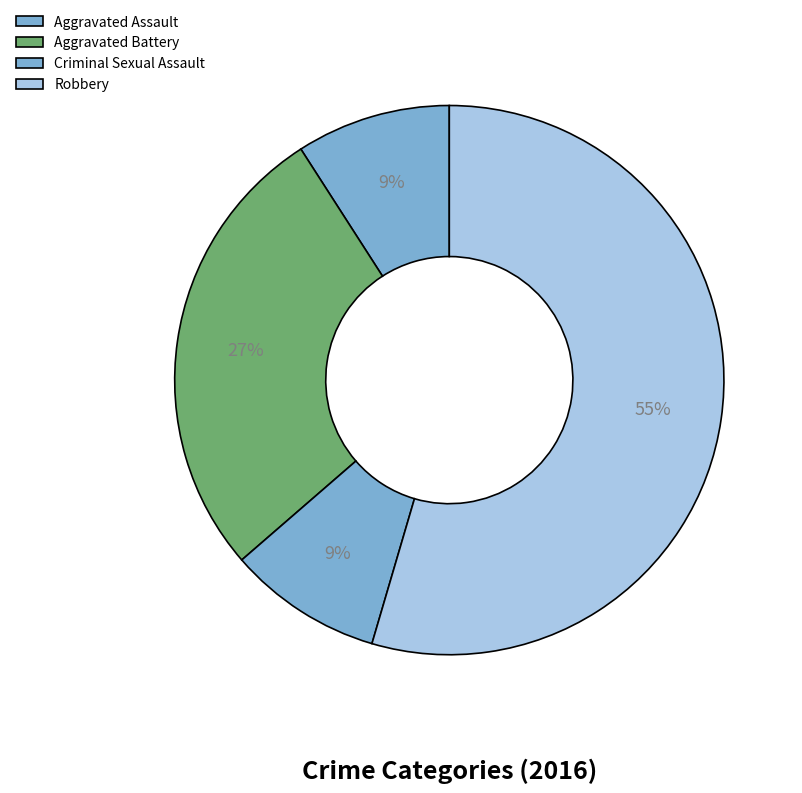

What is the change in value from Aggravated Battery to Robbery?

+3